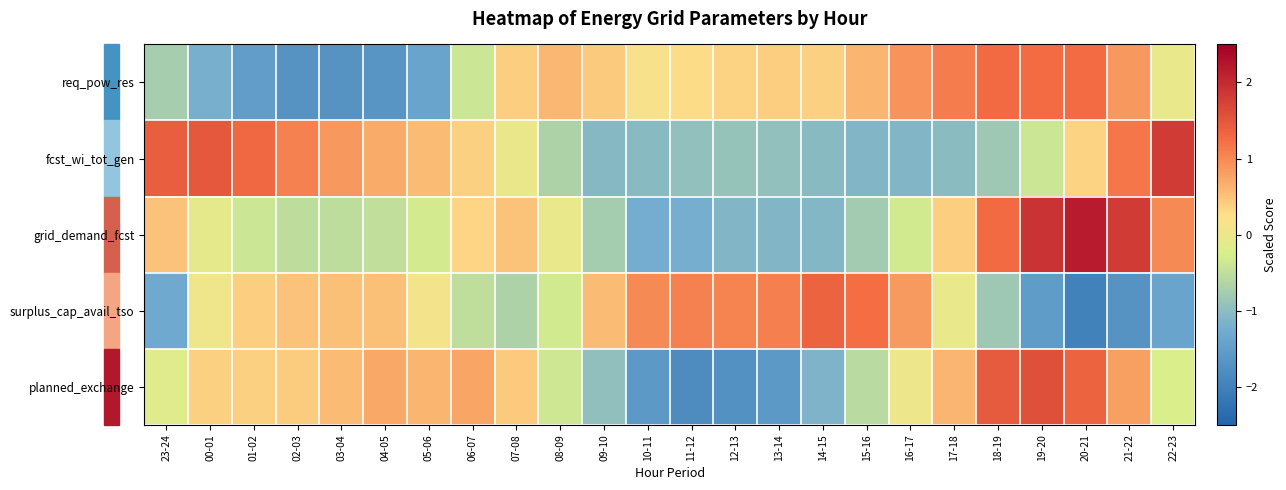

Reading left to right, list all the values displayed in this chart.

req_pow_res: 23-24=-0.7	00-01=-1.2	01-02=-1.5	02-03=-1.7	03-04=-1.7	04-05=-1.6	05-06=-1.4	06-07=-0.4	07-08=0.4	08-09=0.6	09-10=0.4	10-11=0.2	11-12=0.3	12-13=0.4	13-14=0.4	14-15=0.4	15-16=0.6	16-17=0.9	17-18=1.1	18-19=1.3	19-20=1.3	20-21=1.3	21-22=0.9	22-23=-0.0
fcst_wi_tot_gen: 23-24=1.4	00-01=1.5	01-02=1.3	02-03=1.1	03-04=0.9	04-05=0.7	05-06=0.6	06-07=0.4	07-08=-0.0	08-09=-0.7	09-10=-1.1	10-11=-1.1	11-12=-0.9	12-13=-0.9	13-14=-1.0	14-15=-1.0	15-16=-1.1	16-17=-1.1	17-18=-1.0	18-19=-0.8	19-20=-0.4	20-21=0.4	21-22=1.2	22-23=1.8
grid_demand_fcst: 23-24=0.5	00-01=-0.1	01-02=-0.4	02-03=-0.5	03-04=-0.5	04-05=-0.5	05-06=-0.3	06-07=0.3	07-08=0.5	08-09=-0.0	09-10=-0.8	10-11=-1.2	11-12=-1.2	12-13=-1.1	13-14=-1.1	14-15=-1.1	15-16=-0.8	16-17=-0.3	17-18=0.4	18-19=1.3	19-20=1.9	20-21=2.2	21-22=1.8	22-23=1.0
surplus_cap_avail_tso: 23-24=-1.3	00-01=0.1	01-02=0.4	02-03=0.5	03-04=0.5	04-05=0.5	05-06=0.1	06-07=-0.5	07-08=-0.7	08-09=-0.3	09-10=0.6	10-11=1.0	11-12=1.1	12-13=1.0	13-14=1.1	14-15=1.4	15-16=1.2	16-17=0.8	17-18=-0.0	18-19=-0.8	19-20=-1.5	20-21=-2.0	21-22=-1.7	22-23=-1.4
planned_exchange: 23-24=-0.2	00-01=0.4	01-02=0.4	02-03=0.4	03-04=0.6	04-05=0.7	05-06=0.6	06-07=0.8	07-08=0.4	08-09=-0.4	09-10=-1.0	10-11=-1.6	11-12=-1.8	12-13=-1.7	13-14=-1.6	14-15=-1.1	15-16=-0.6	16-17=0.0	17-18=0.6	18-19=1.5	19-20=1.6	20-21=1.4	21-22=0.8	22-23=-0.2